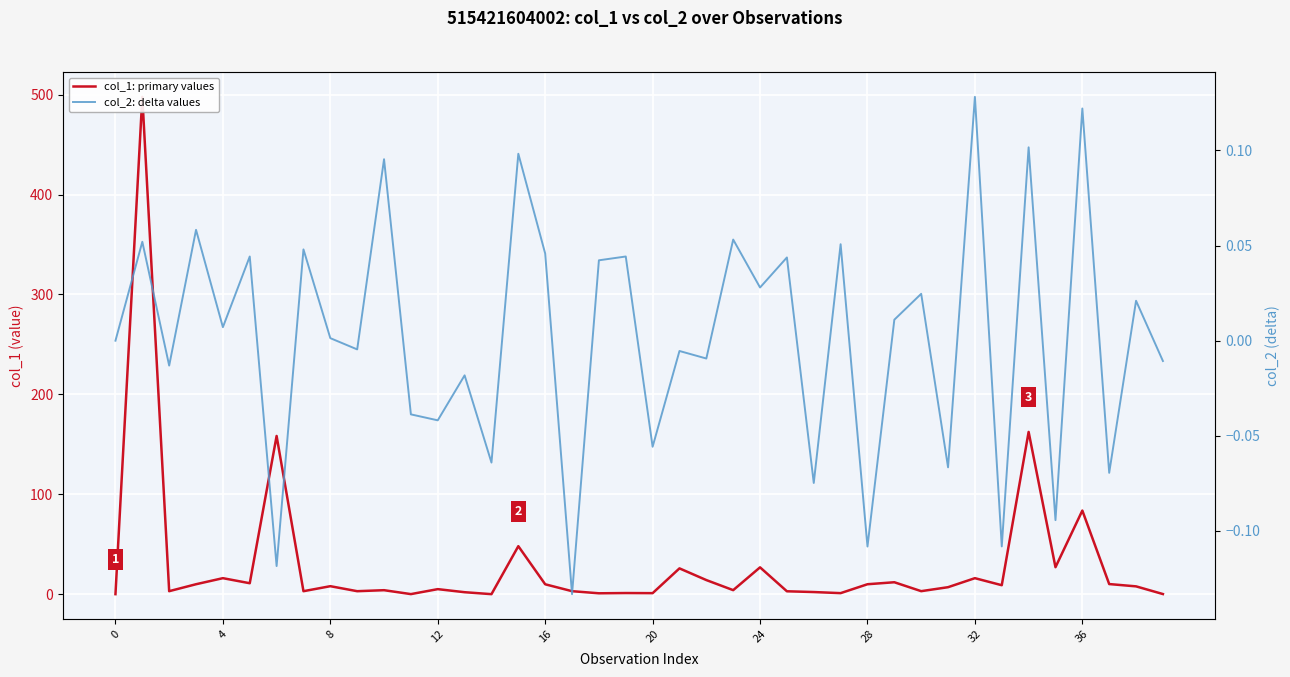

Which series has the largest total across all categories?

col_1: primary values